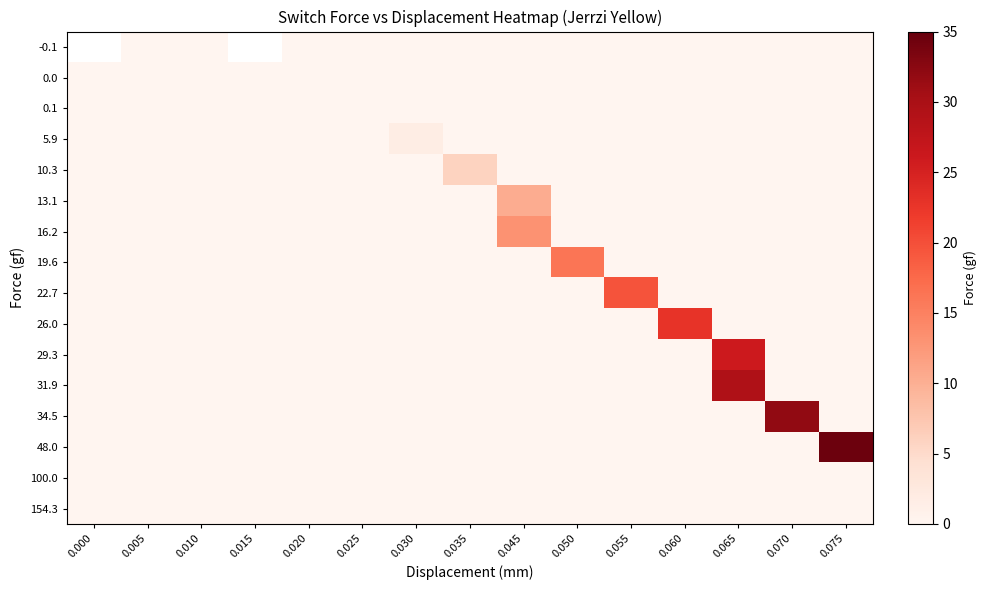

At which category does the chart reach its peak across all series?

0.075